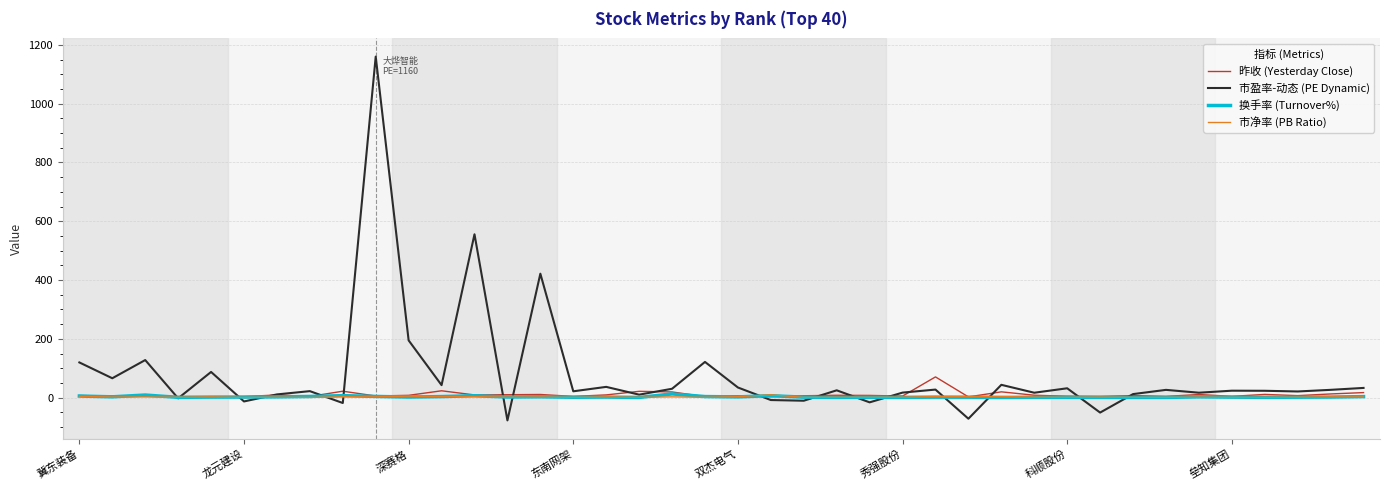

True or false: 市净率 (PB Ratio) has more than 0 interior local peaks.

True